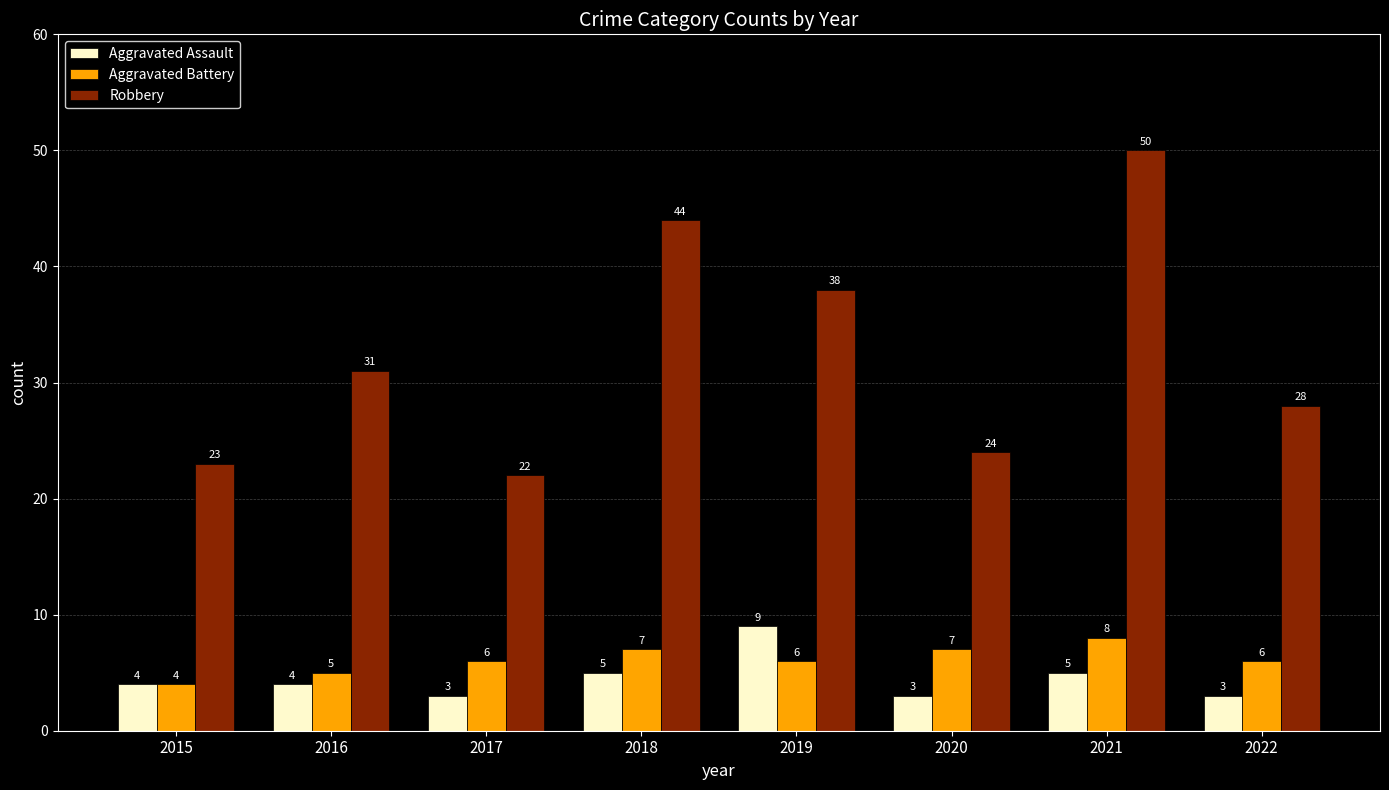

Is it true that Aggravated Assault equals 5 at 2020?

False